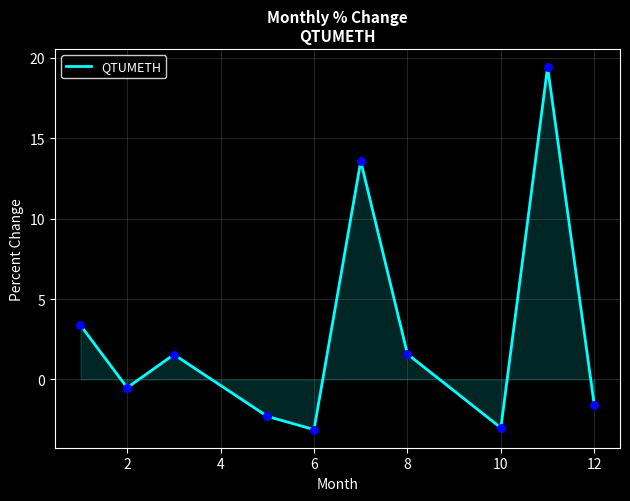

What is the maximum value shown in the chart?

19.4